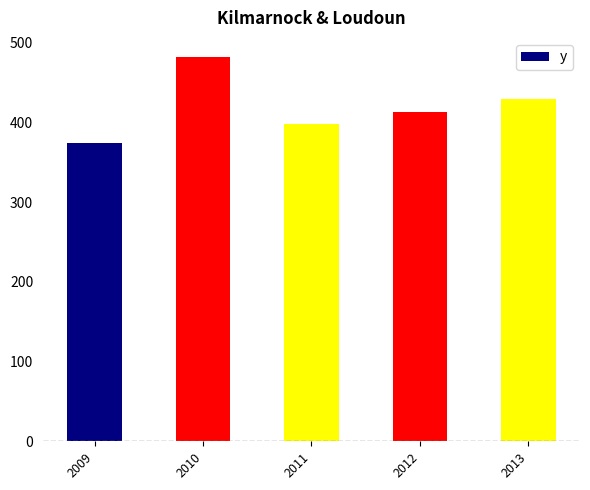

What is the difference between the second highest and second lowest values?

32